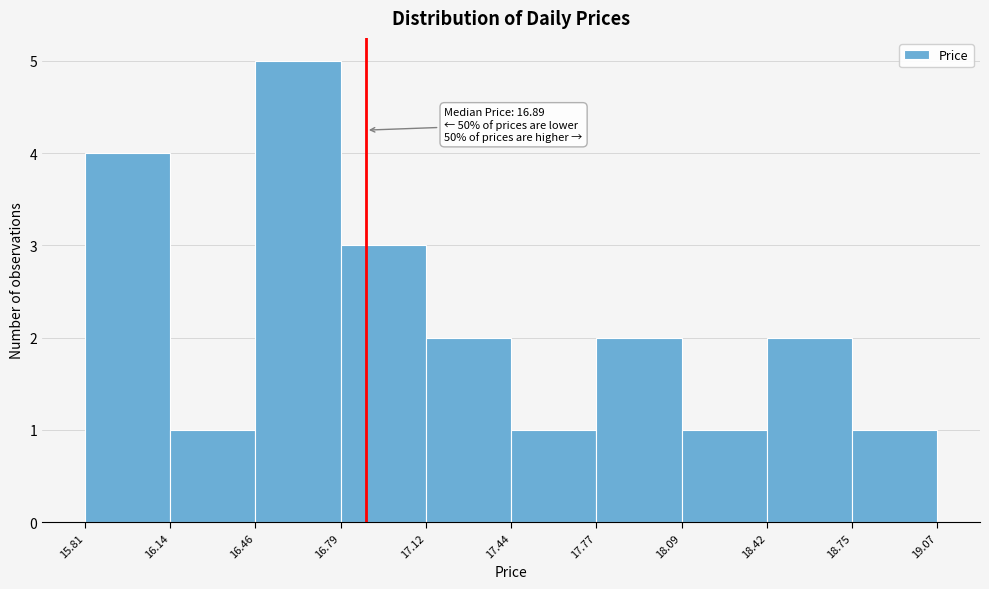

Which range on the x-axis has the tallest bar?

16.46 to 16.79